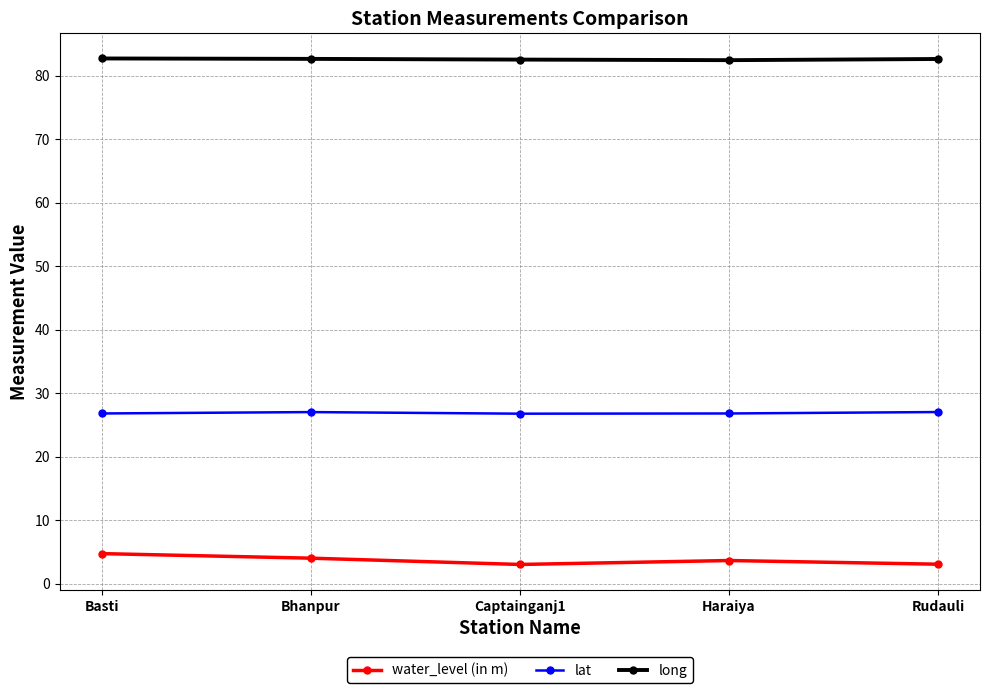

Is the value of lat at Bhanpur greater than the value of water_level (in m) at Haraiya?

Yes